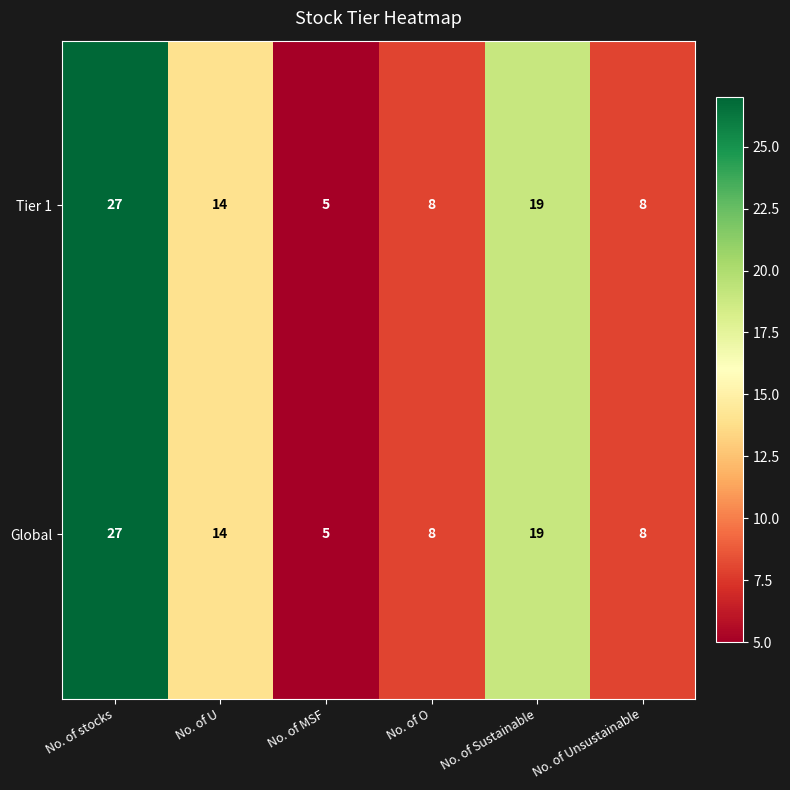

At which category is the sum across all series the highest?

No. of stocks